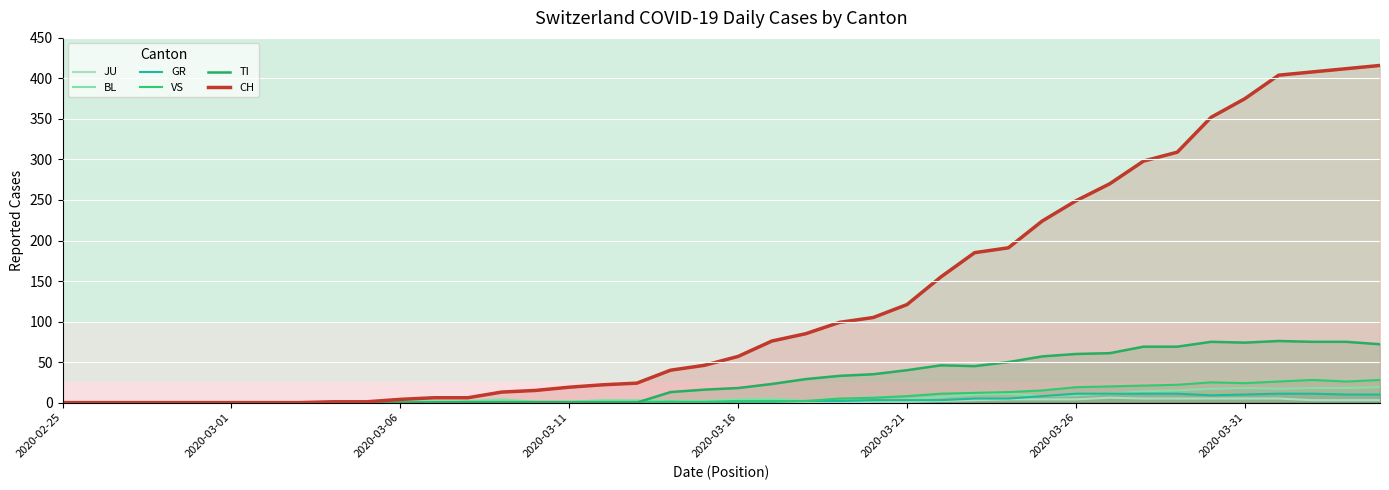

How many lines are shown in the chart?

6